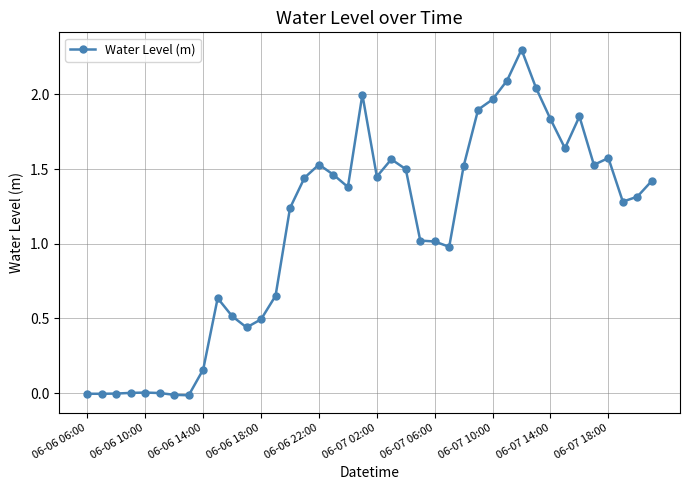

What is the greatest value displayed?

2.3